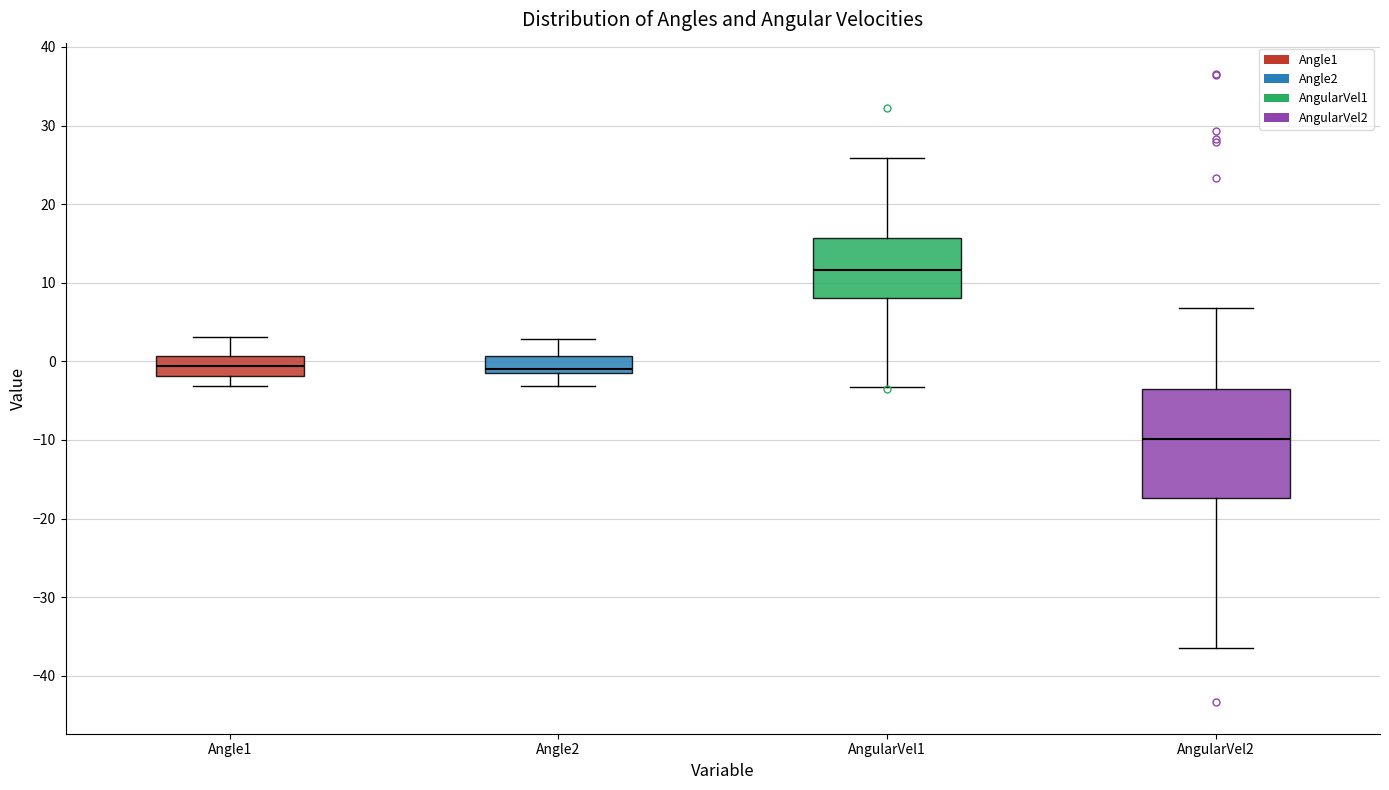

Reading left to right, transcribe this box plot: for each box, give where its median line is, the range the box spans, and where its two whiskers end, as read against the y-axis. The values are not printed on the chart, so give them approximately, as read against the axis.

Angle1: median -1, box -2 to 1, whiskers -3 to 3
Angle2: median -1, box -2 to 1, whiskers -3 to 3
AngularVel1: median 12, box 8 to 16, whiskers -3 to 26
AngularVel2: median -10, box -17 to -3, whiskers -36 to 7